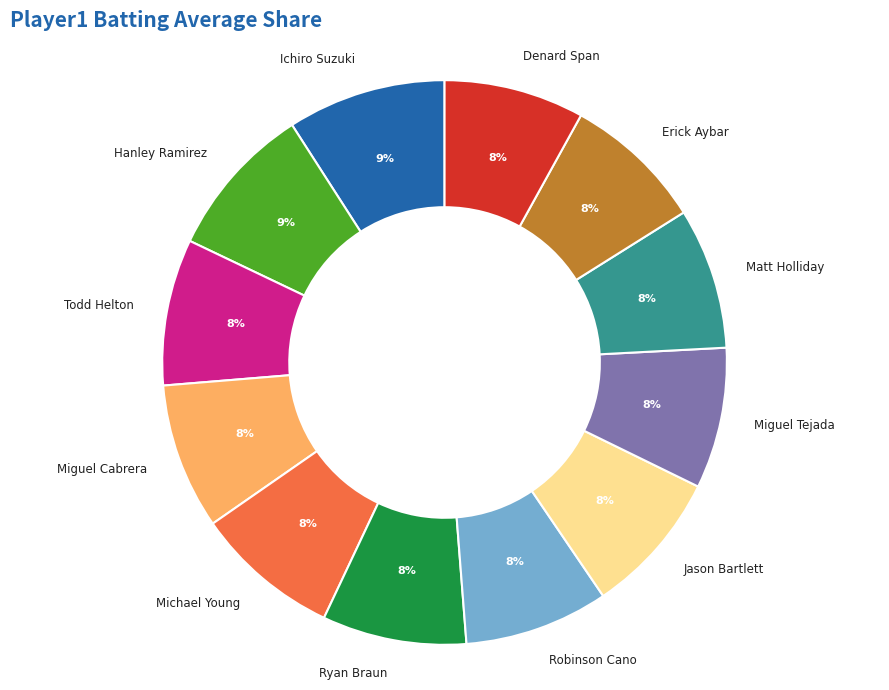

What percentage is the Robinson Cano slice, to the nearest percent?

8%